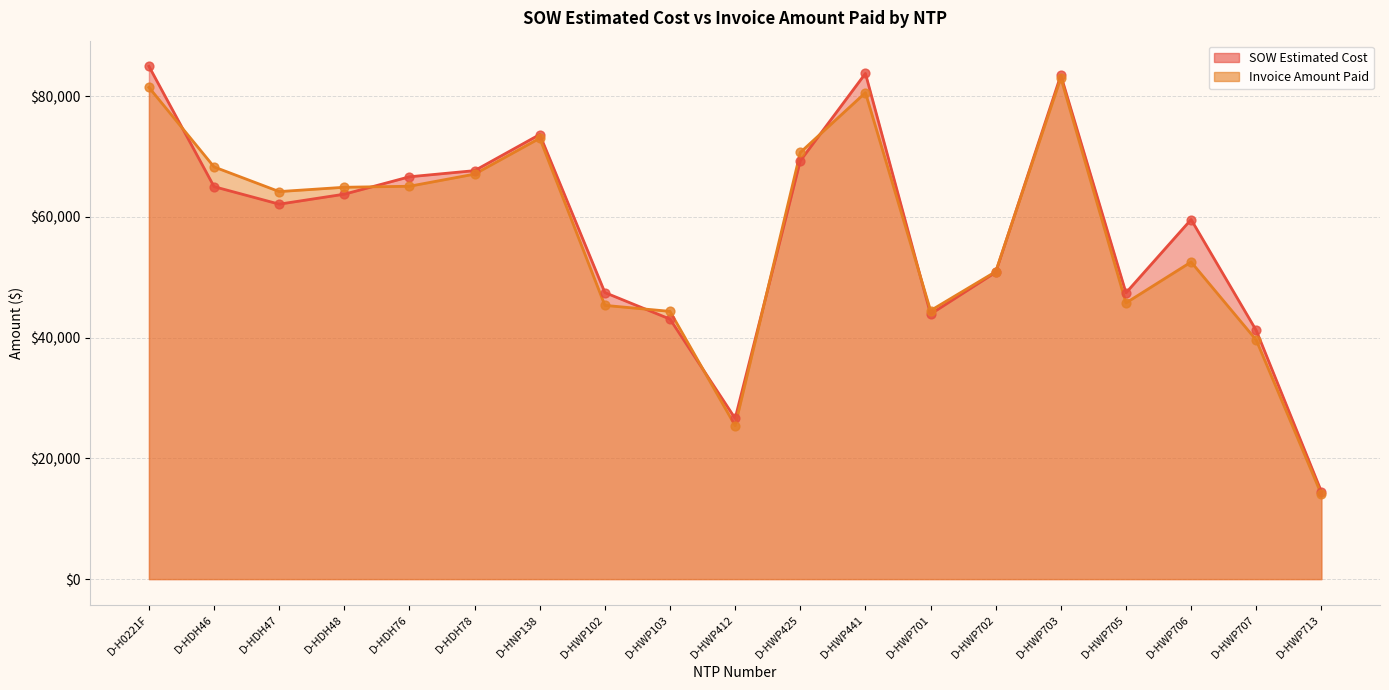

Which series has the widest spread of Y values?

SOW Estimated Cost